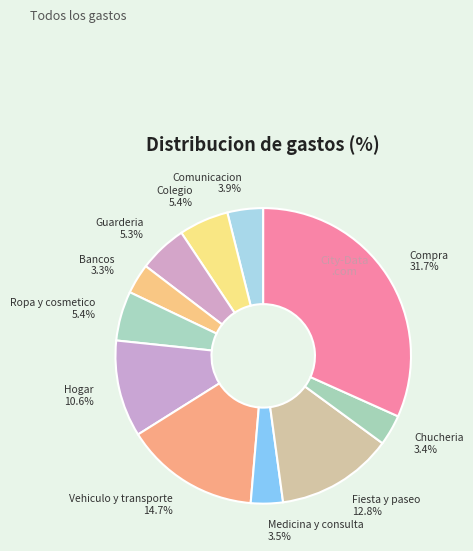

How many segments does this pie chart have?

11